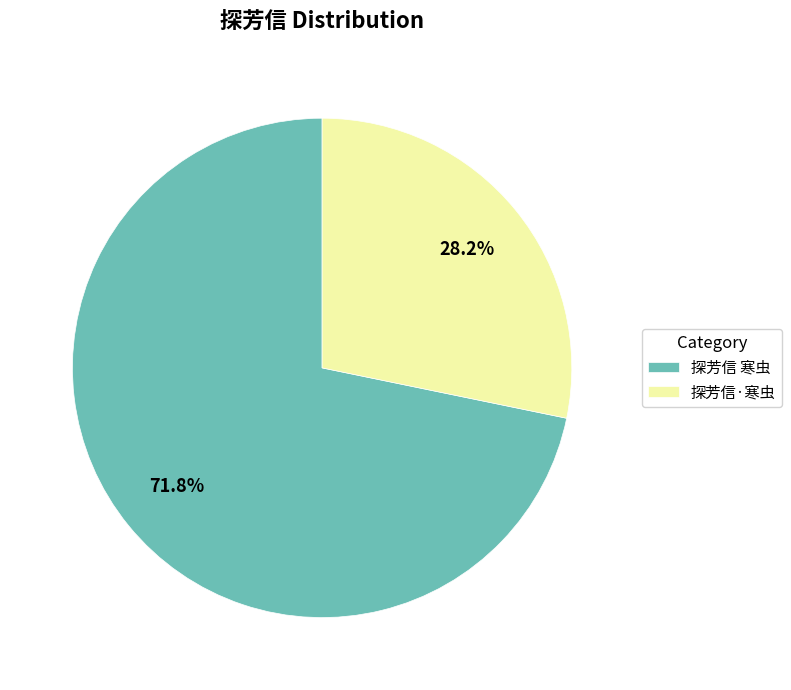

Which category has the biggest portion of the pie?

探芳信 寒虫